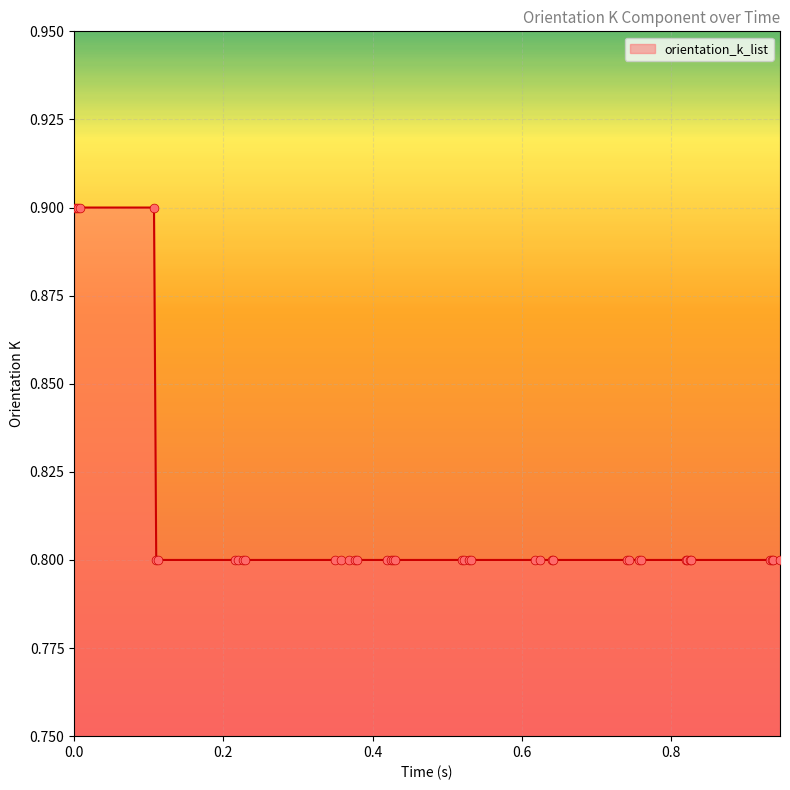

What is the minimum value shown in the chart?

0.8